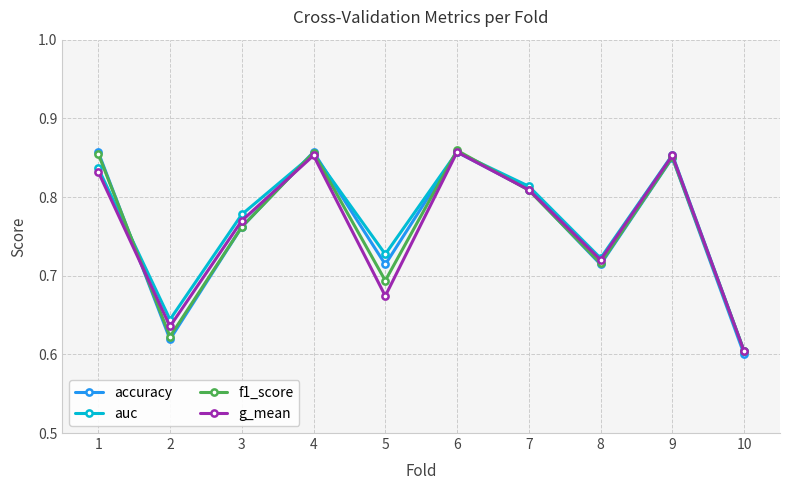

In f1_score, how many points are lower than both neighbors (excluding endpoints)?

3